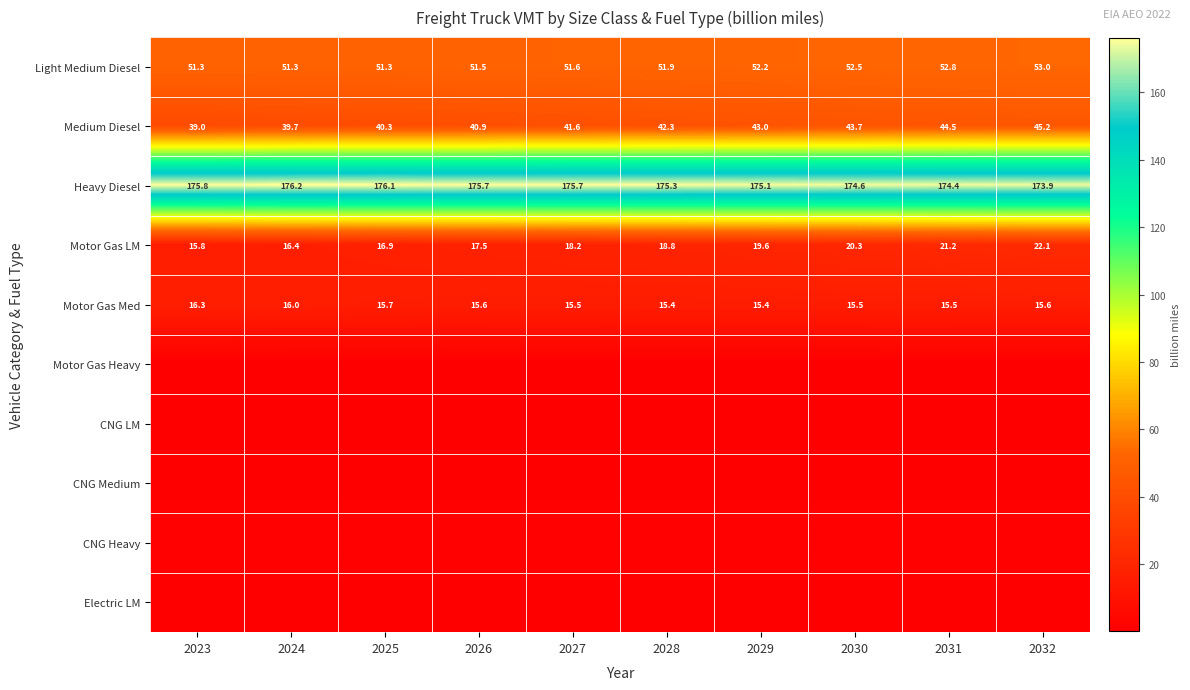

What is the approximate value of Heavy Diesel at 2032?

173.9